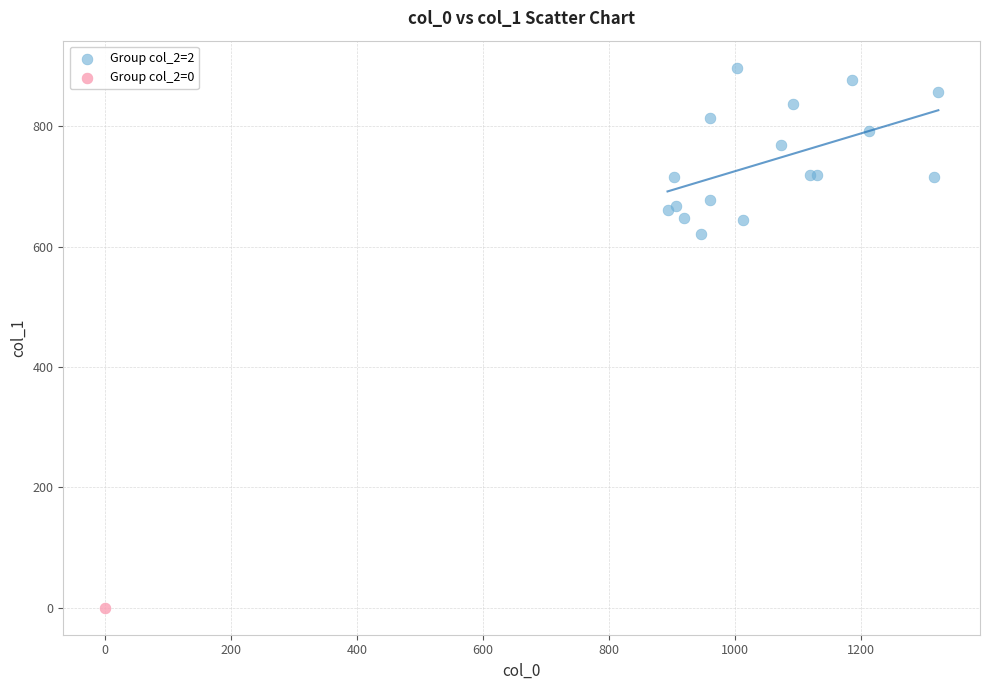

What are all the series names shown in the legend?

Group col_2=2, Group col_2=0